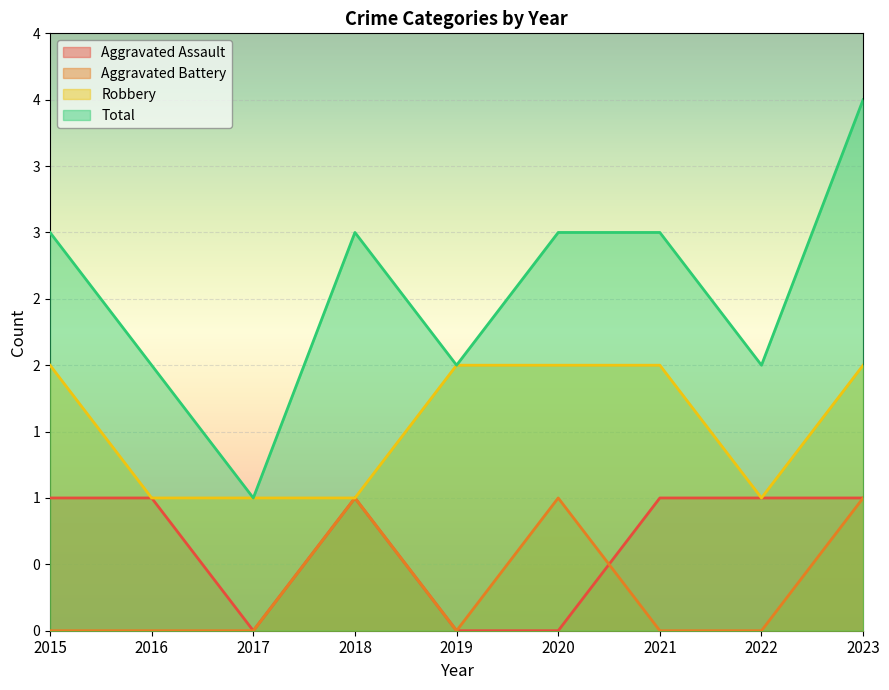

Rank the series by their maximum value, from highest to lowest.

Total, Robbery, Aggravated Assault, Aggravated Battery